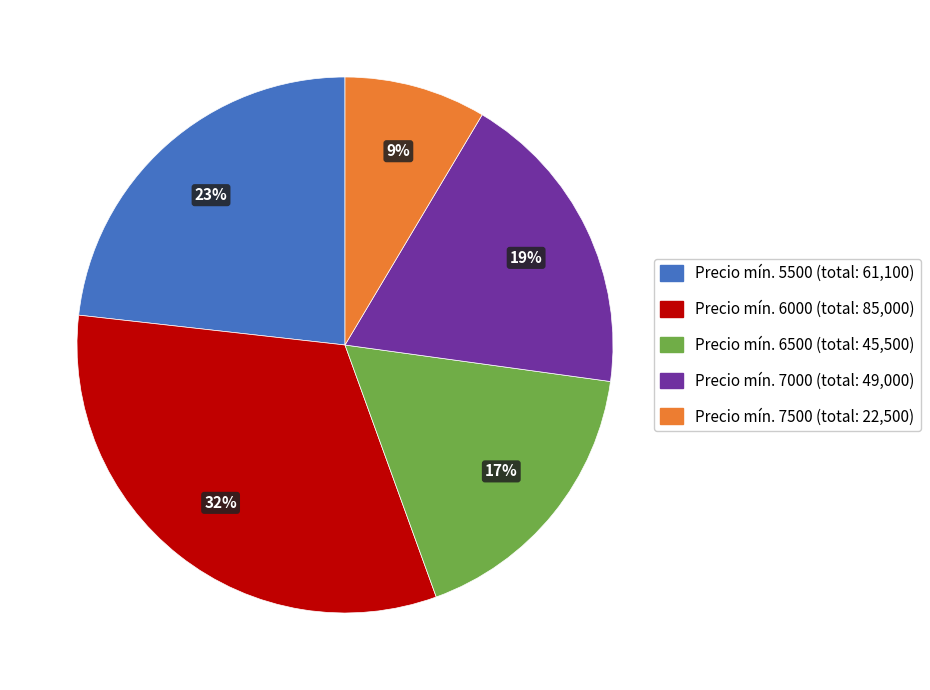

To the nearest percent, what is the average slice percentage?

20%